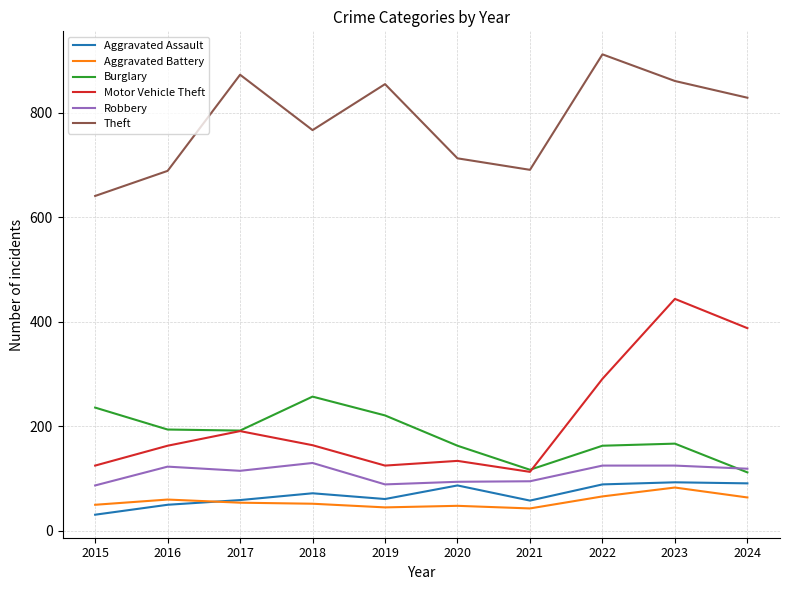

What is the difference between the maximum and minimum values in the Burglary series?

145